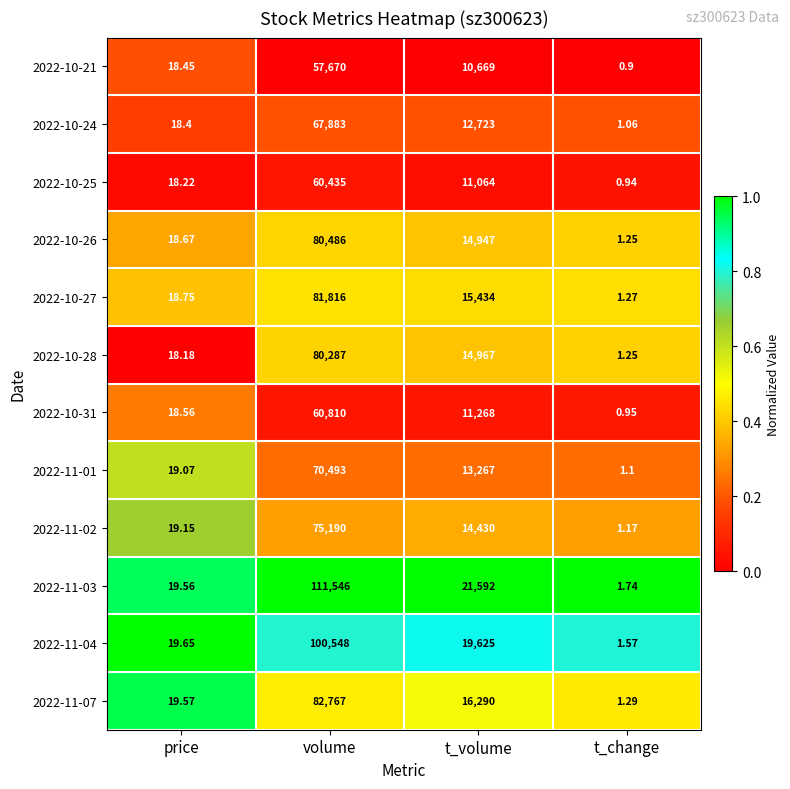

What is the difference between the highest and lowest values at t_change?

0.8